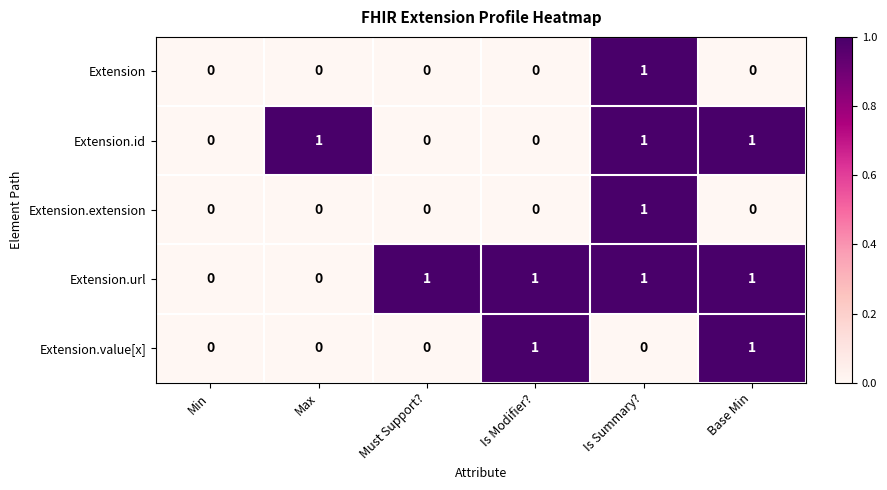

Which series has the largest total across all categories?

Extension.url